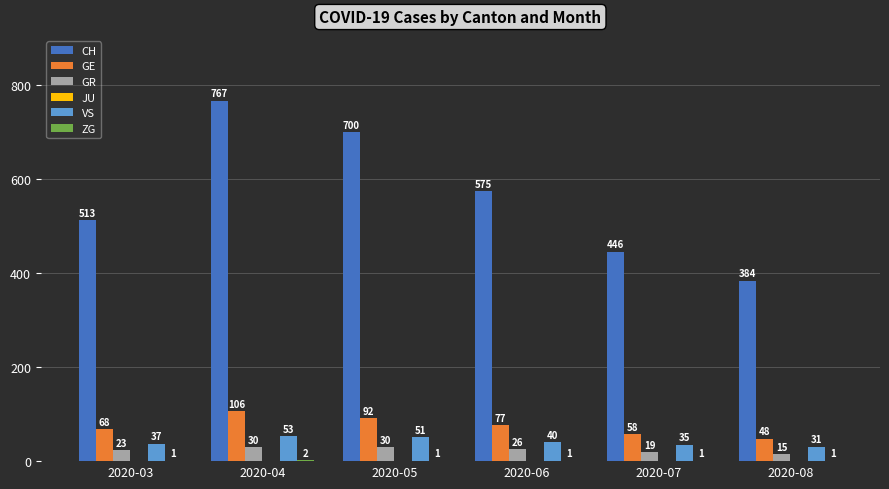

The value of CH at 2020-07 is 246. True or false?

False